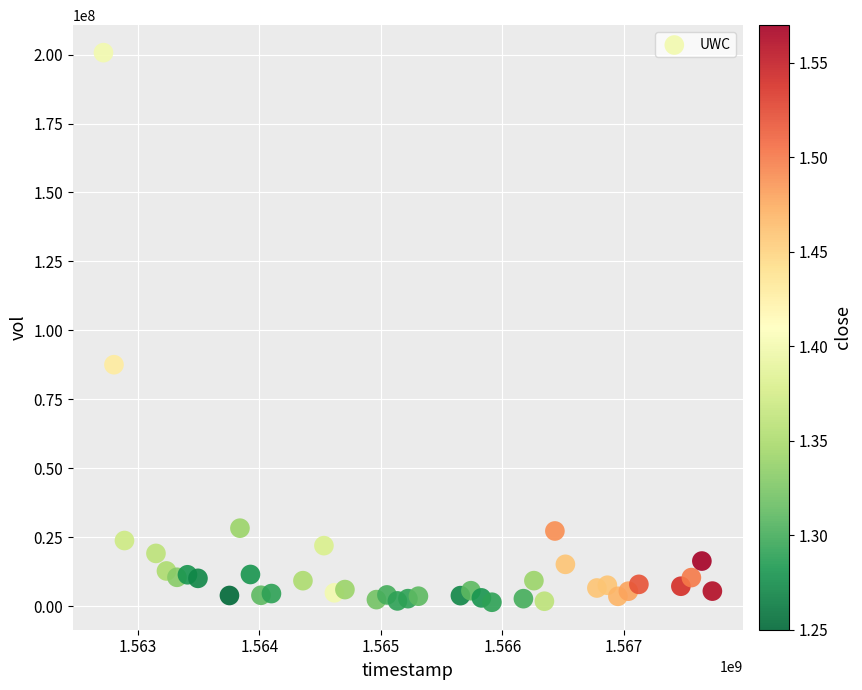

What is the range of X values (max minus min)?

5011200